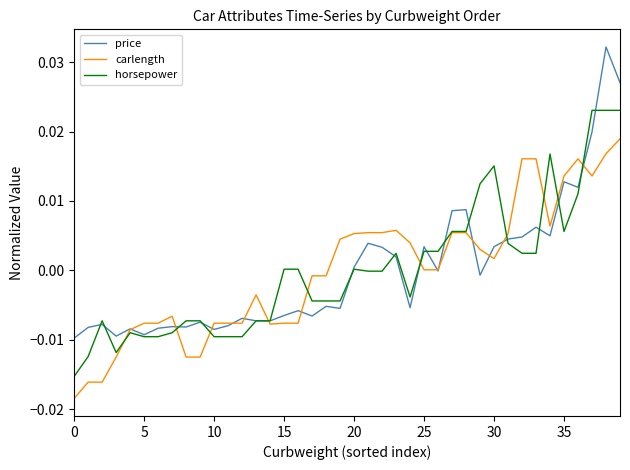

True or false: horsepower has more than 1 interior local peaks.

True